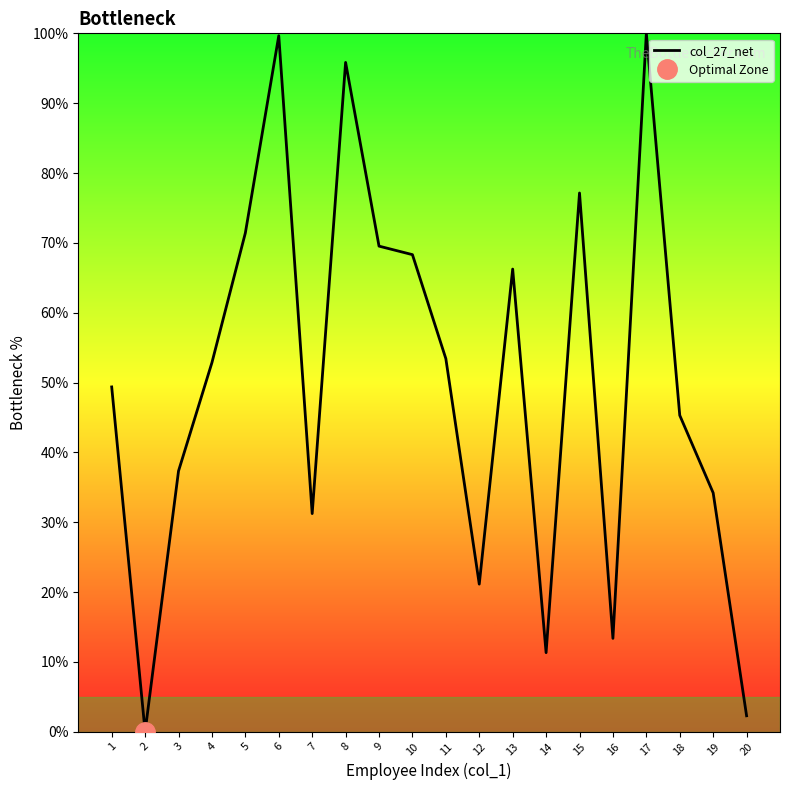

Between 4 and 6, which is larger?

6